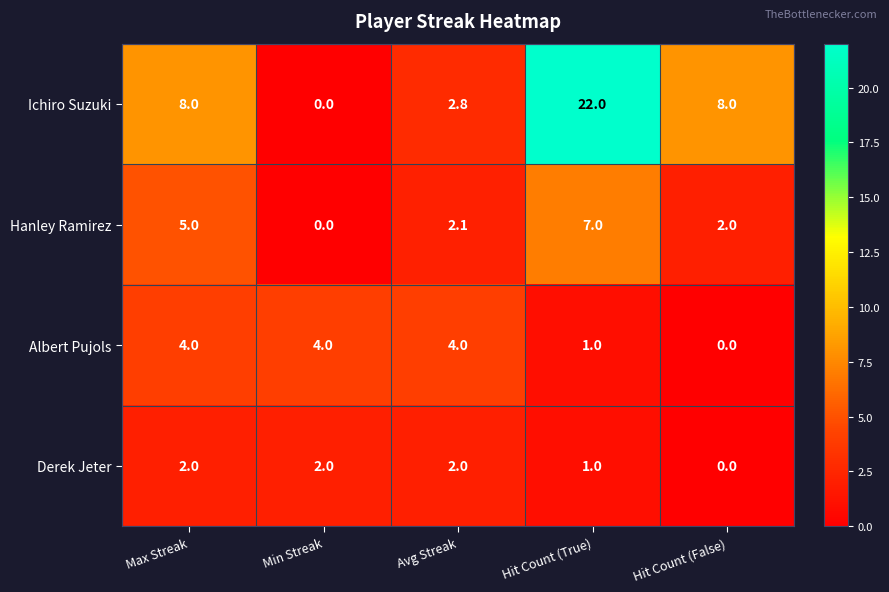

The value of Hanley Ramirez at Hit Count (False) is 2.0. True or false?

True